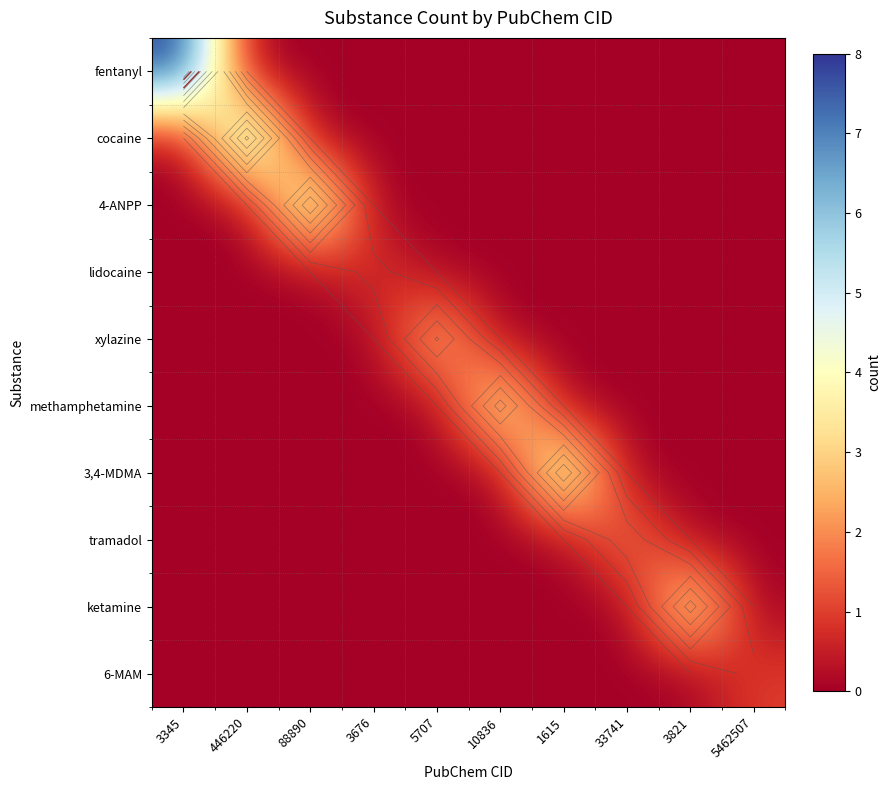

Rank the categories by 6-MAM value from highest to lowest.

5462507, 3345, 446220, 88890, 3676, 5707, 10836, 1615, 33741, 3821